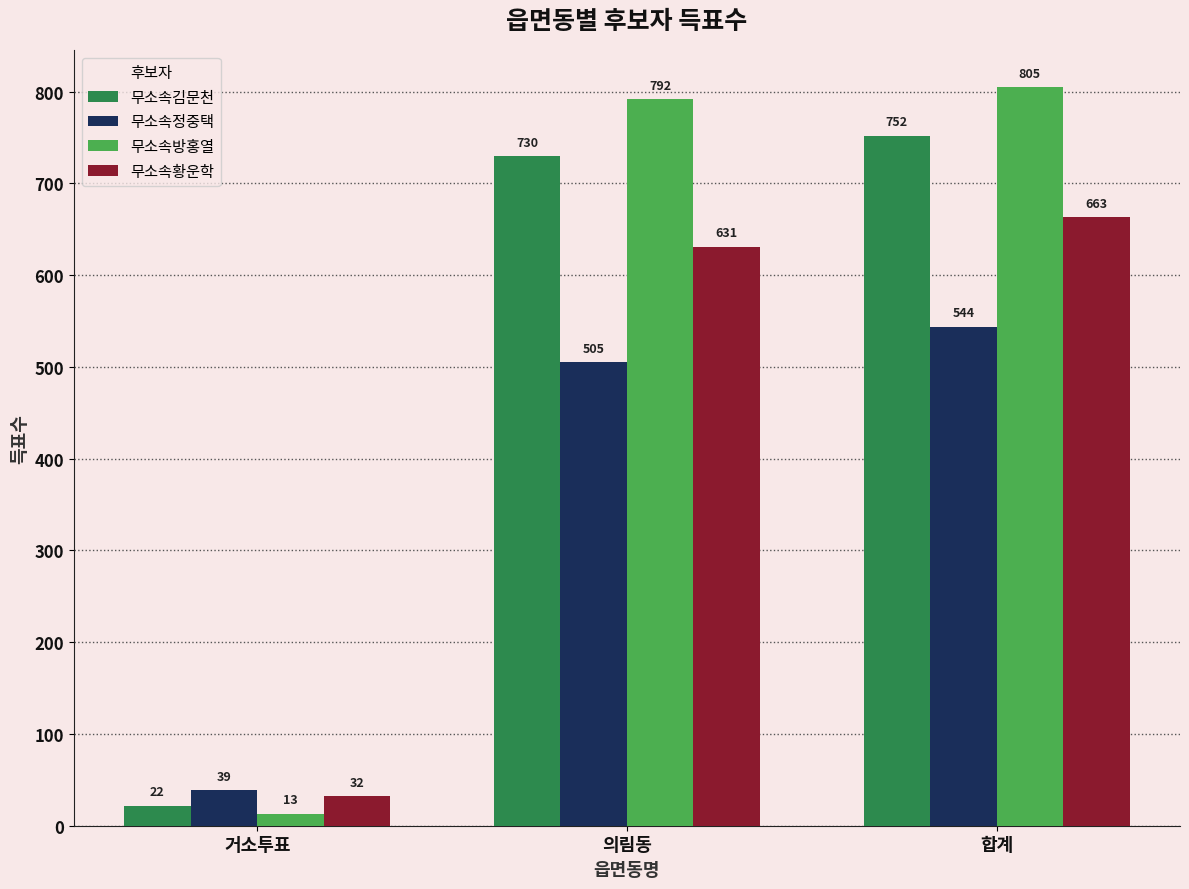

The 무소속정중택 series shows 297 at 의림동. True or false?

False